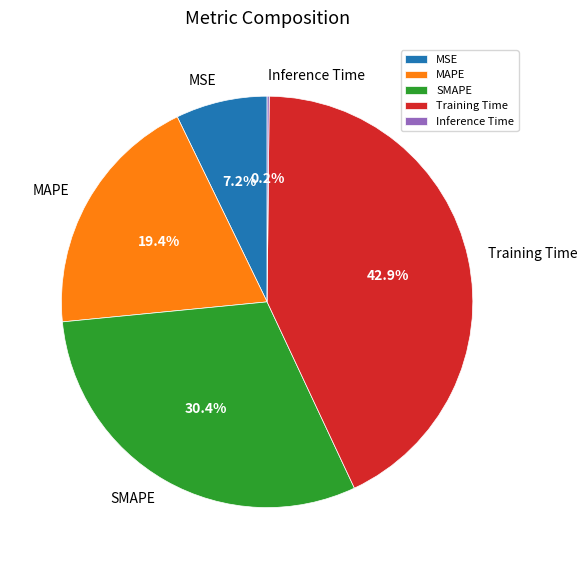

What portion of the pie excludes Training Time?

57.1%